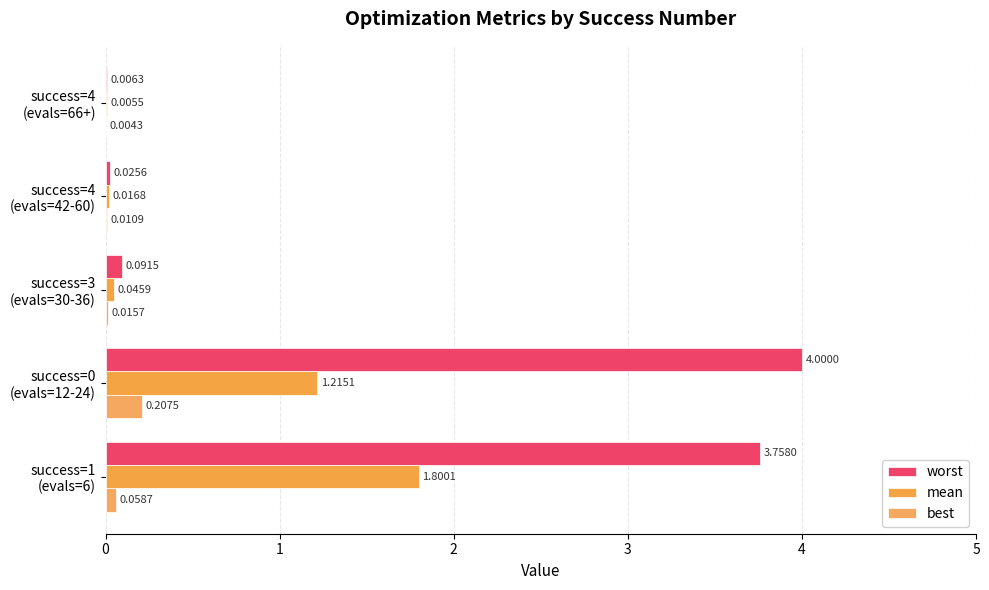

How many data points does each series have?

5